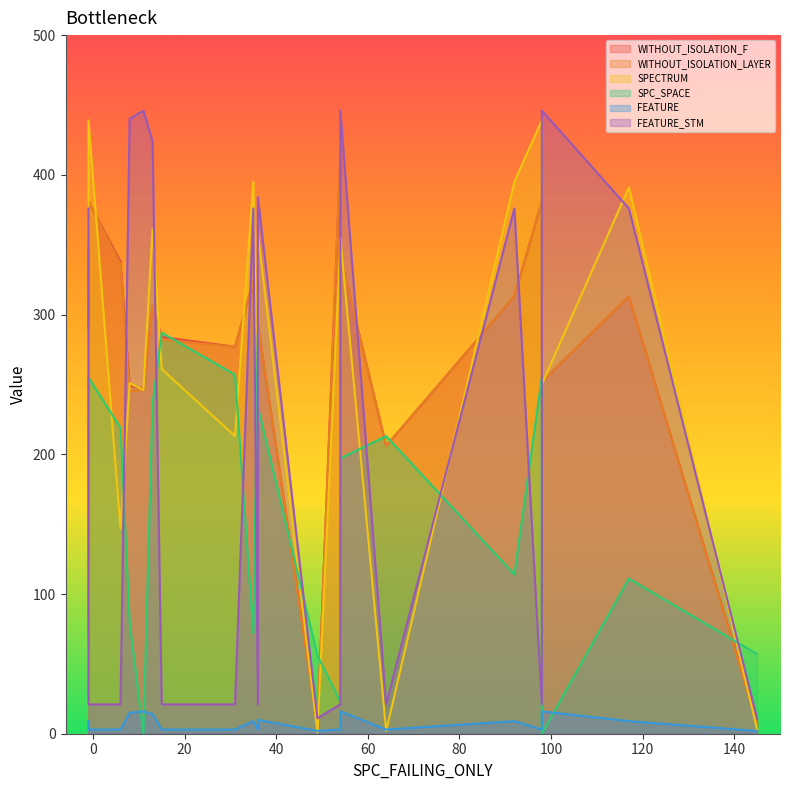

What is the difference between the maximum and minimum values in the WITHOUT_ISOLATION_F series?

407